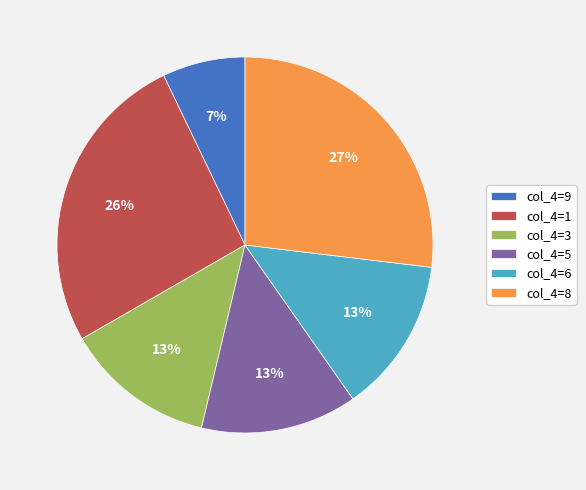

How many segments does this pie chart have?

6